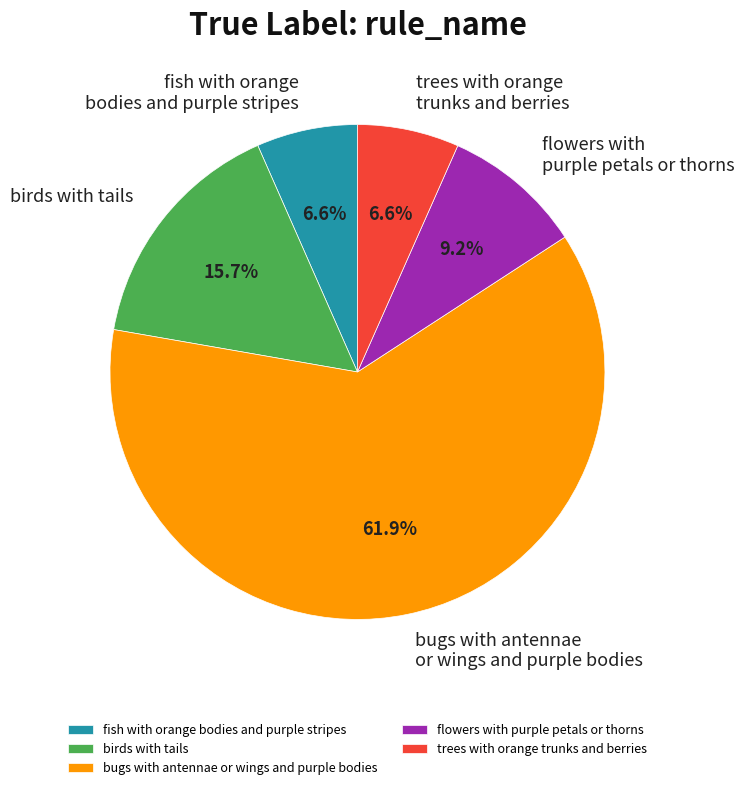

To the nearest percent, what is the combined percentage of trees with orange trunks and berries and birds with tails?

22%